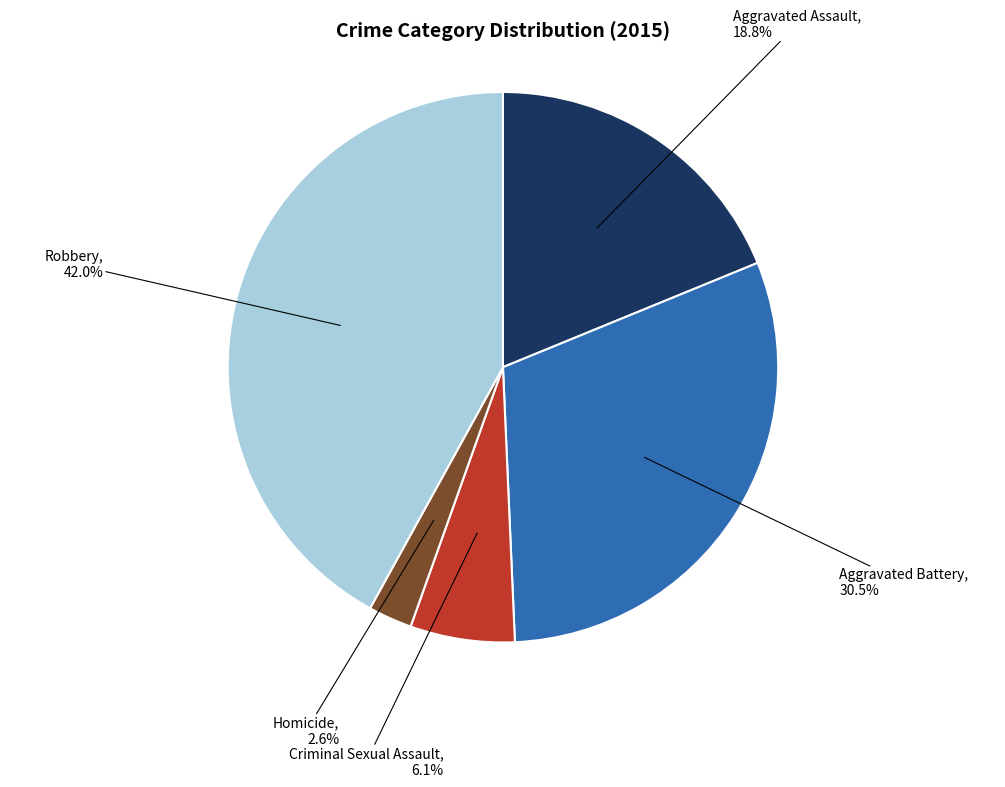

To the nearest percent, what portion does Aggravated Assault represent?

19%